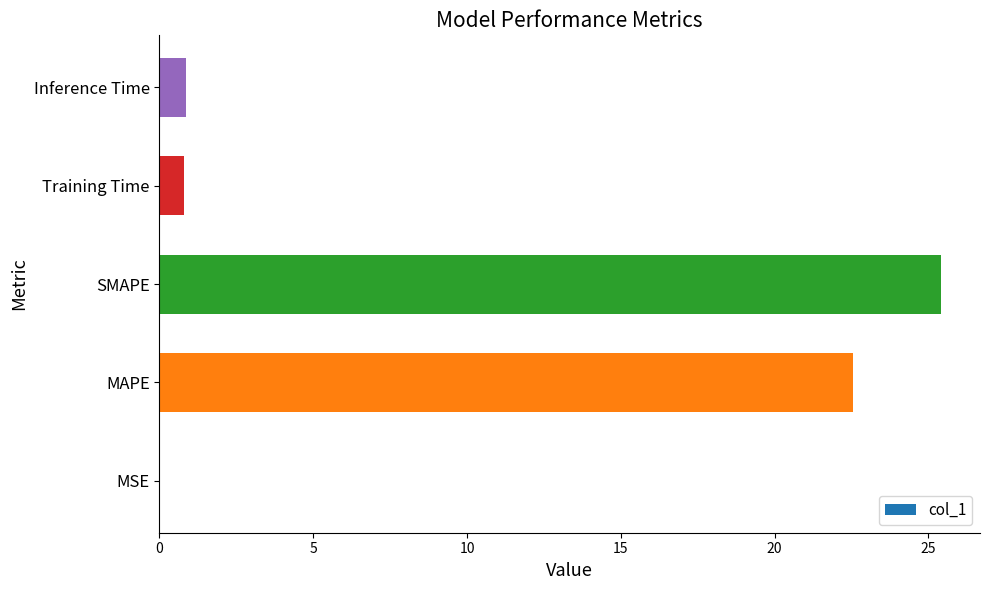

The value at MAPE is 5.5. True or false?

False